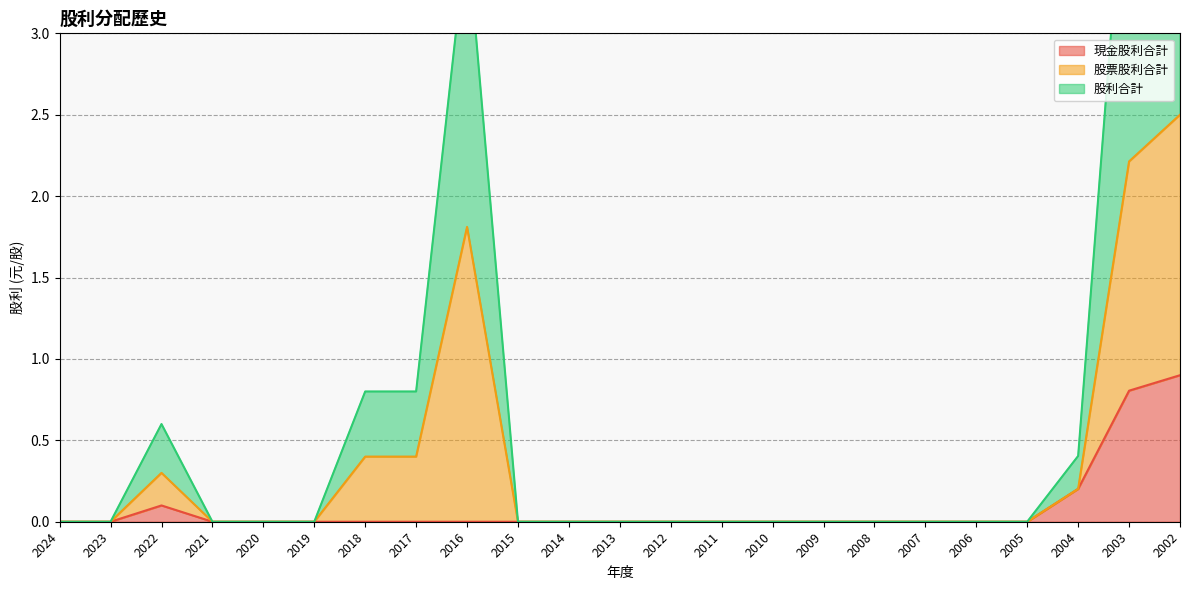

At which label does 現金股利合計 reach its peak?

2002